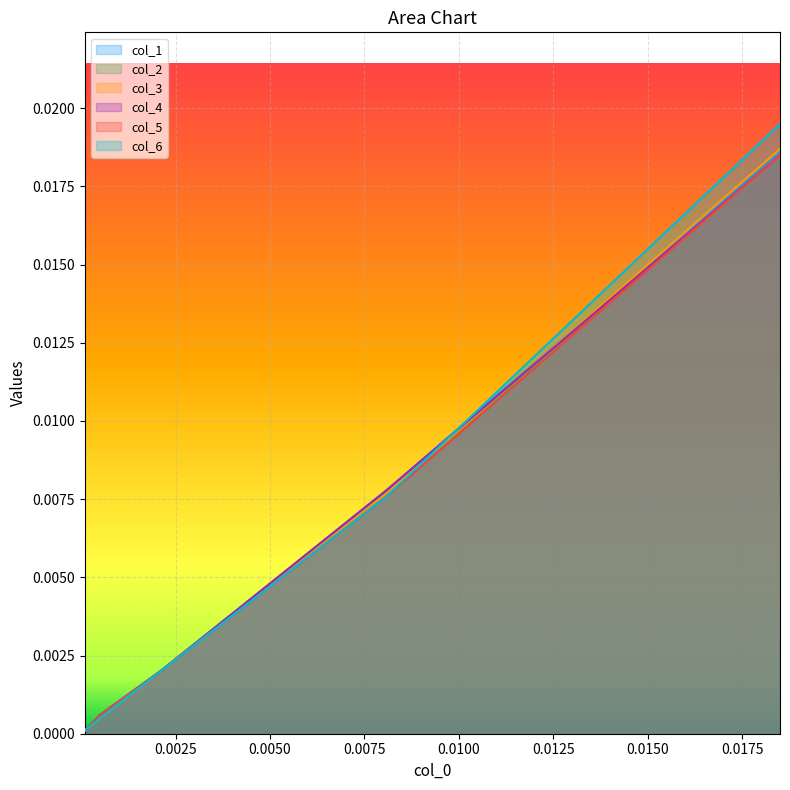

True or false: col_4 has more than 1 points higher than both neighbors.

False